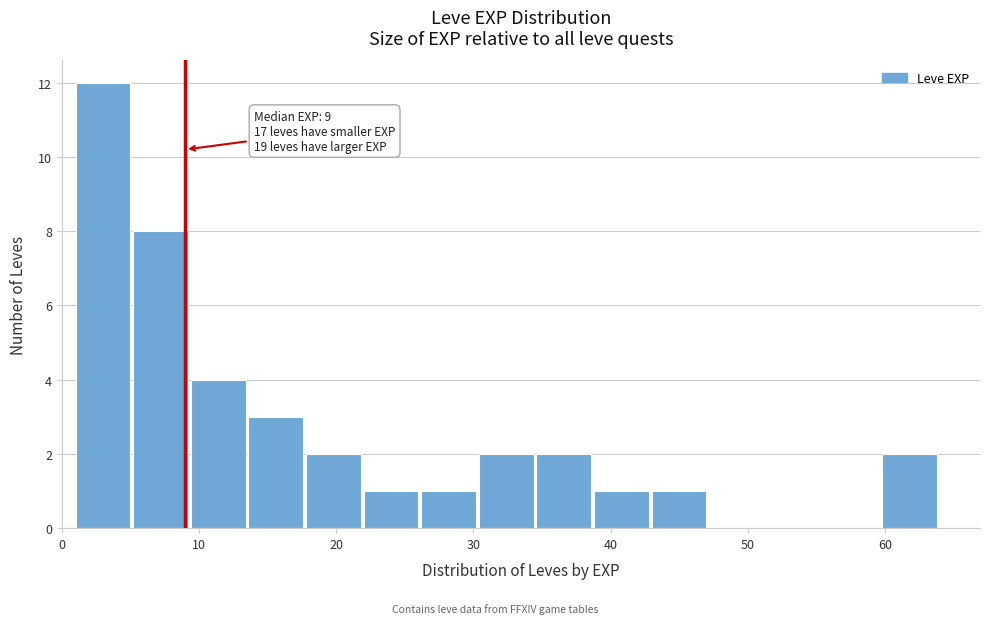

Which range on the x-axis has the tallest bar?

1.0 to 5.2